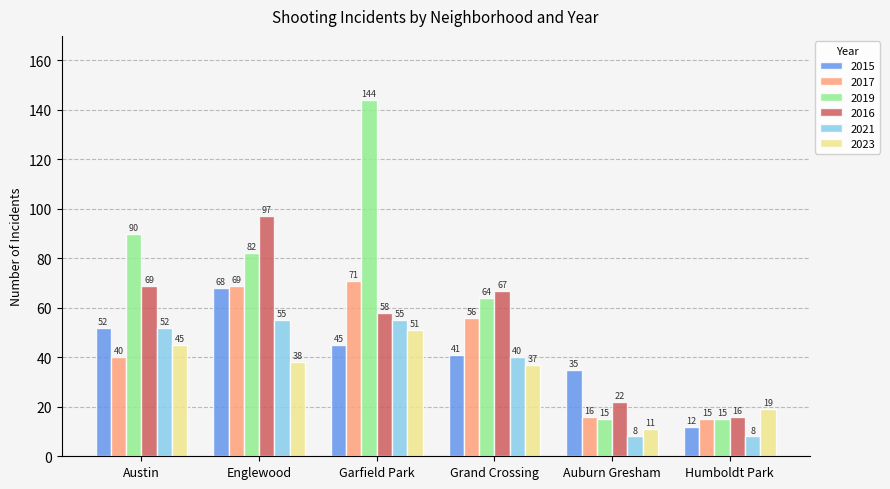

What are all the series names shown in the legend?

2015, 2017, 2019, 2016, 2021, 2023